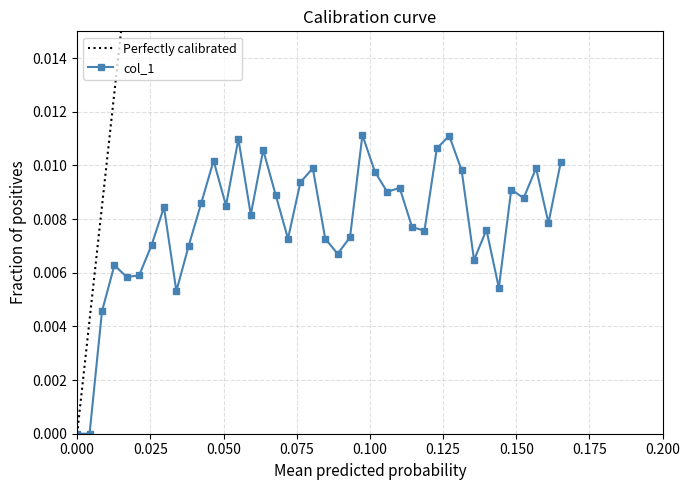

True or false: col_1 has more than 1 interior local peaks.

True